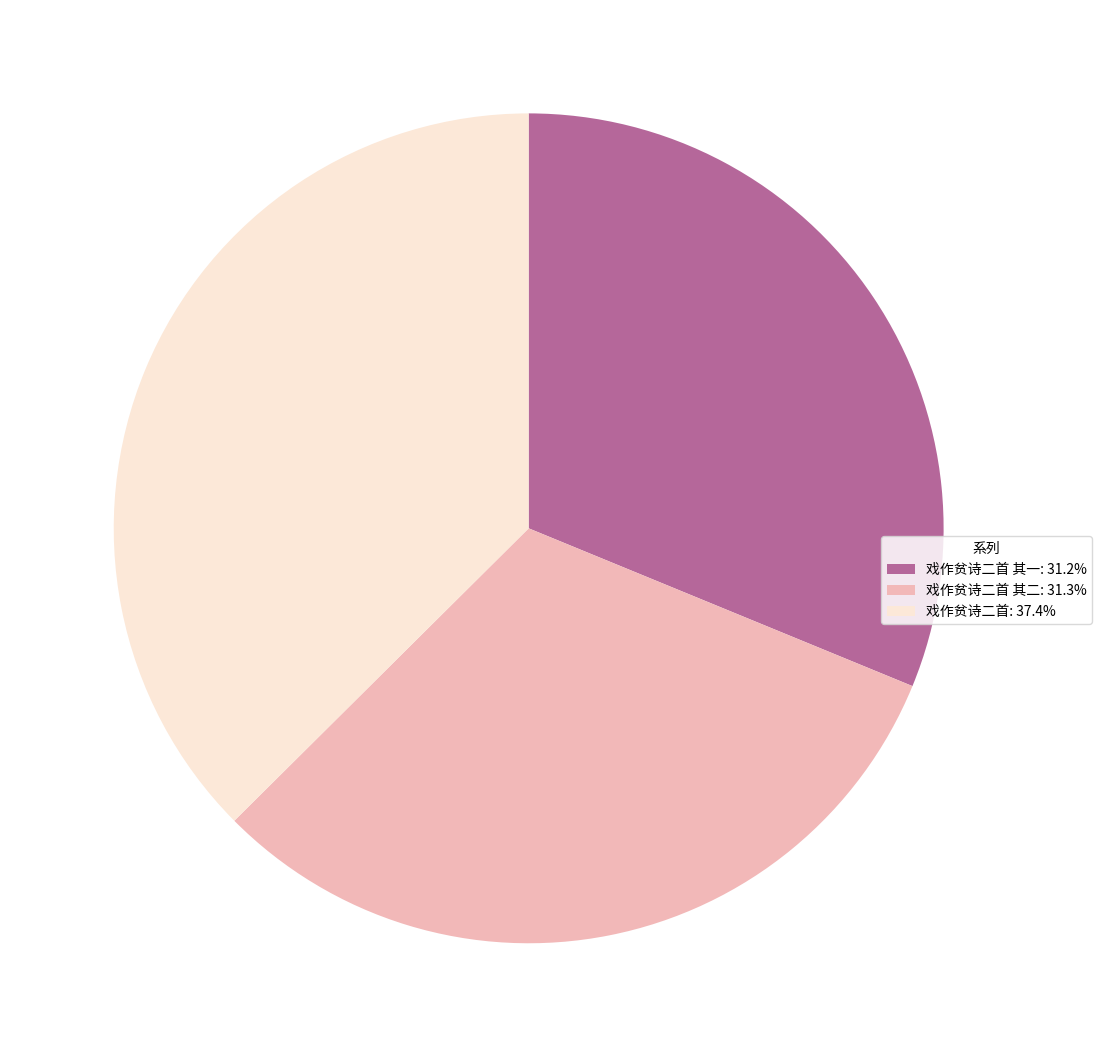

Does 戏作贫诗二首 其一: 31.2% account for over 50% of the chart?

No